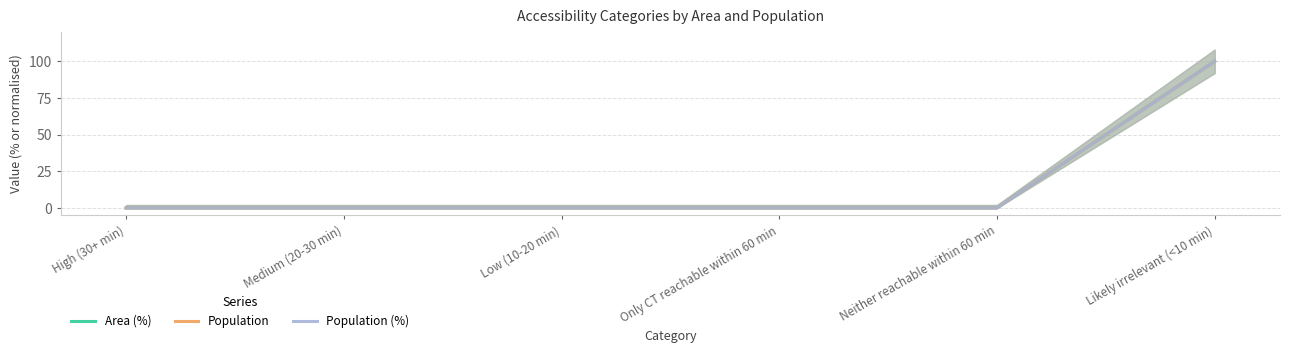

List the labels in order of Population value, largest first.

Likely irrelevant (<10 min), High (30+ min), Medium (20-30 min), Low (10-20 min), Only CT reachable within 60 min, Neither reachable within 60 min